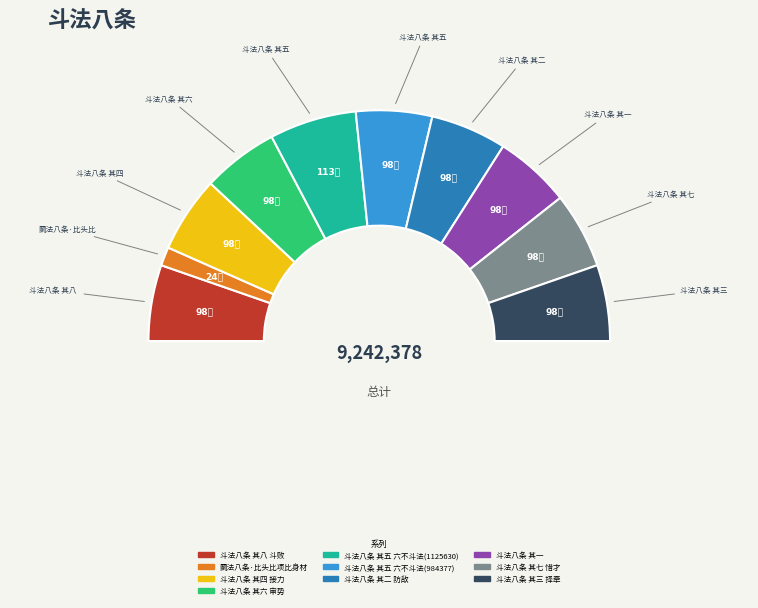

To the nearest percent, what is the difference between the largest and smallest slice percentages?

10%